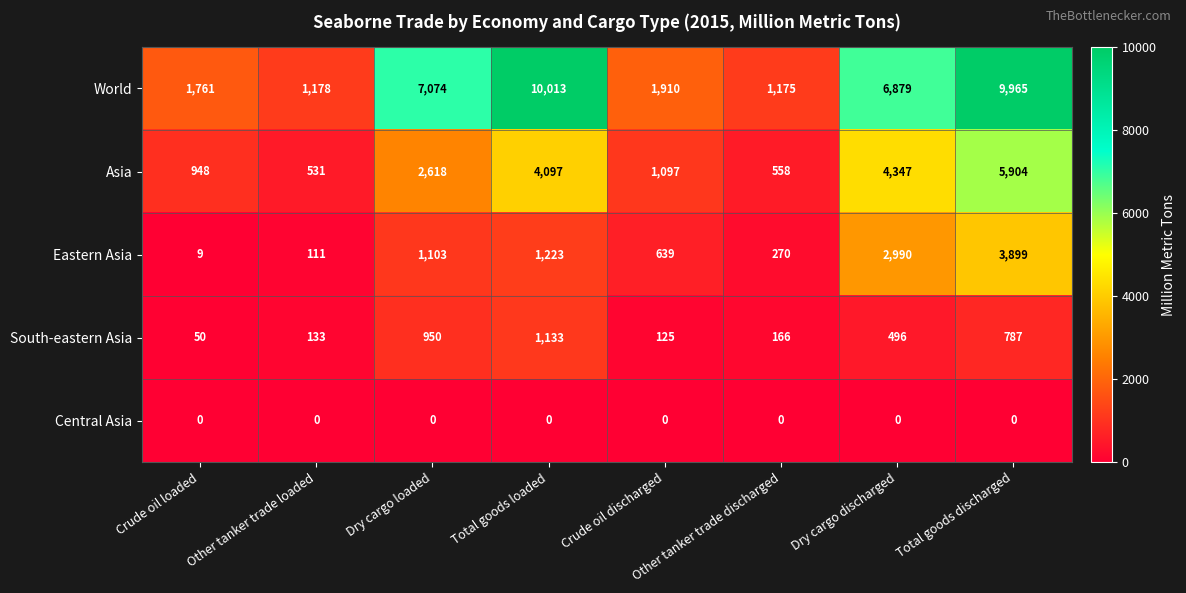

What value does the South-eastern Asia series have at Other tanker trade loaded?

133